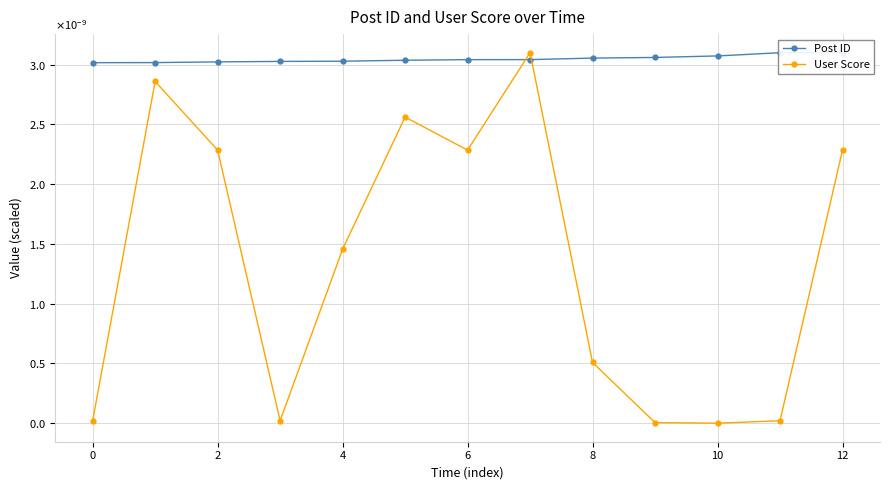

Which series ends up on top after the final intersection of User Score and Post ID?

Post ID